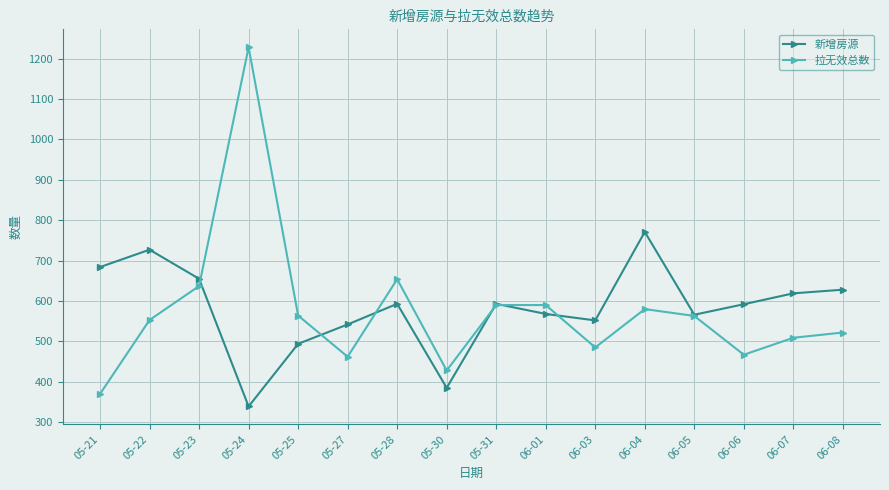

Is the value of 拉无效总数 at 06-03 greater than the value of 新增房源 at 05-24?

Yes